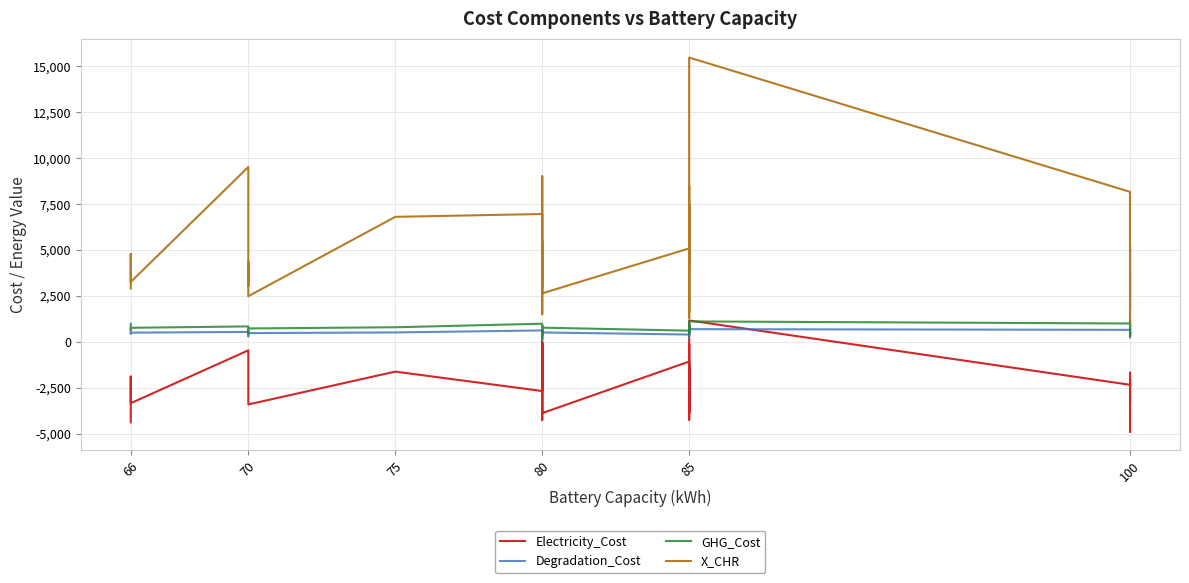

How many values in the Electricity_Cost series exceed -2634?

19